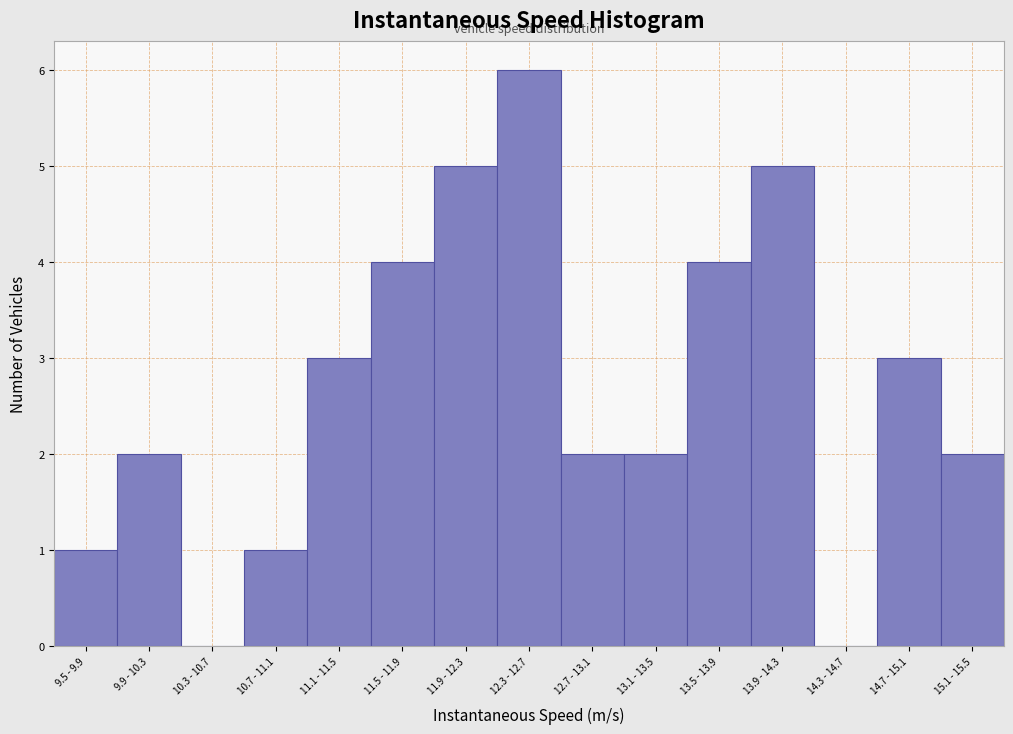

Reading left to right, list all the values displayed in this chart.

9.5 - 9.9=1	9.9 - 10.3=2	10.3 - 10.7=0	10.7 - 11.1=1	11.1 - 11.5=3	11.5 - 11.9=4	11.9 - 12.3=5	12.3 - 12.7=6	12.7 - 13.1=2	13.1 - 13.5=2	13.5 - 13.9=4	13.9 - 14.3=5	14.3 - 14.7=0	14.7 - 15.1=3	15.1 - 15.5=2